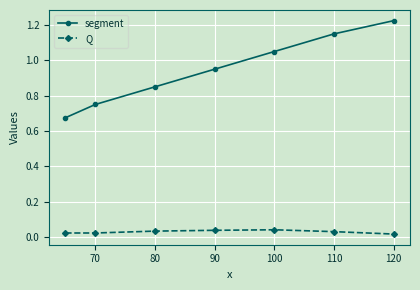

Does the chart have visible grid lines?

Yes